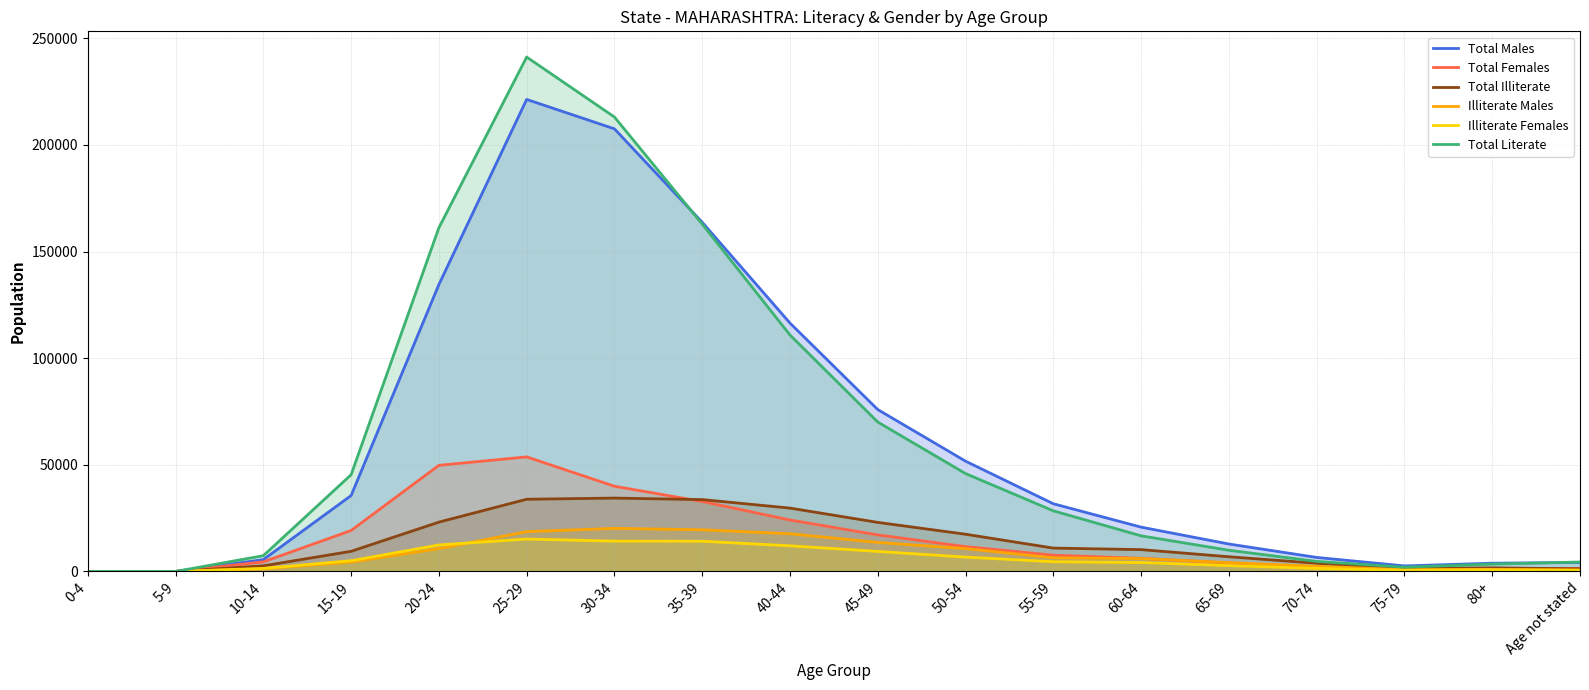

What is the difference between the Total Illiterate values at 30-34 and 15-19?

24962